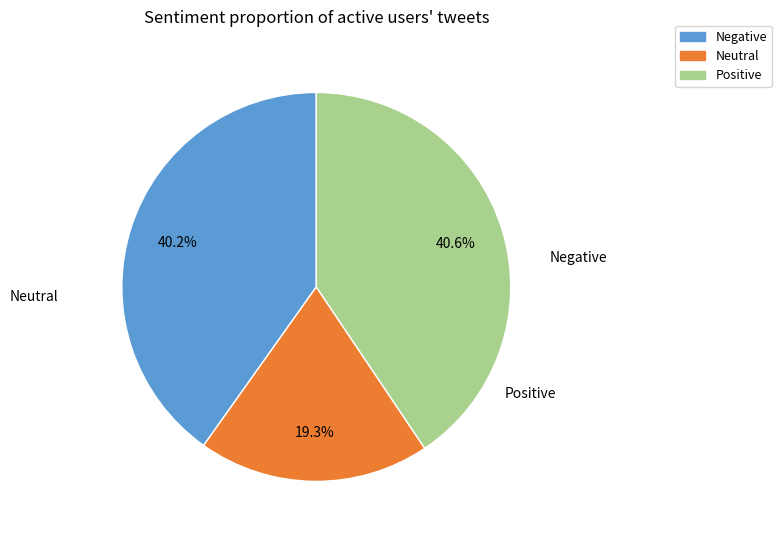

Is there a majority slice in this chart?

No